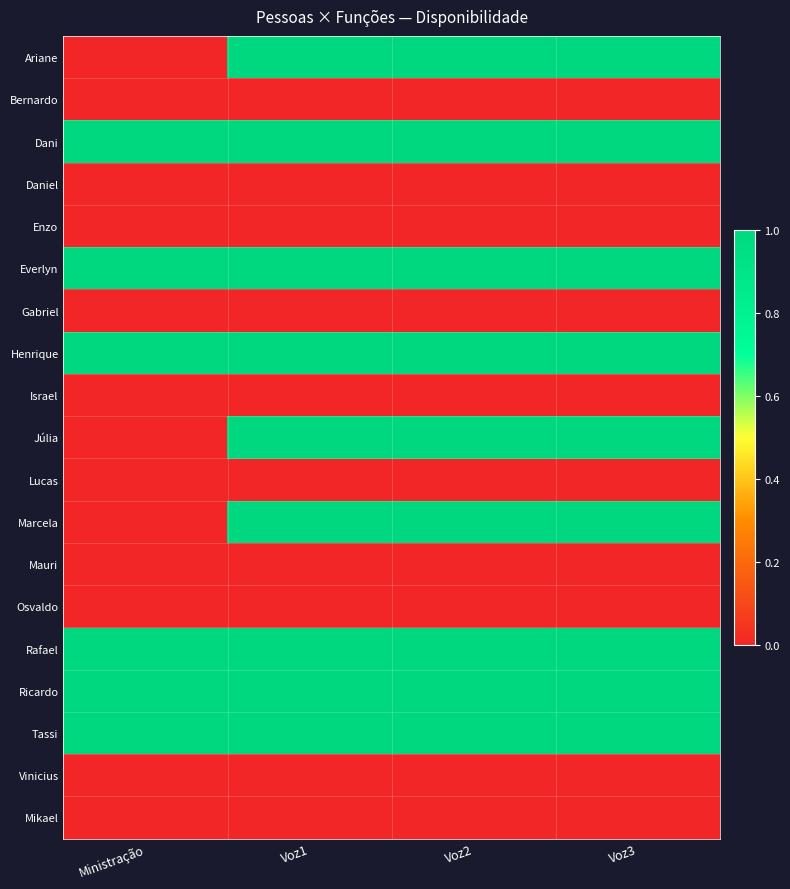

Rank the series at Voz2 from highest to lowest value.

Ariane, Dani, Everlyn, Henrique, Júlia, Marcela, Rafael, Ricardo, Tassi, Bernardo, Daniel, Enzo, Gabriel, Israel, Lucas, Mauri, Osvaldo, Vinicius, Mikael